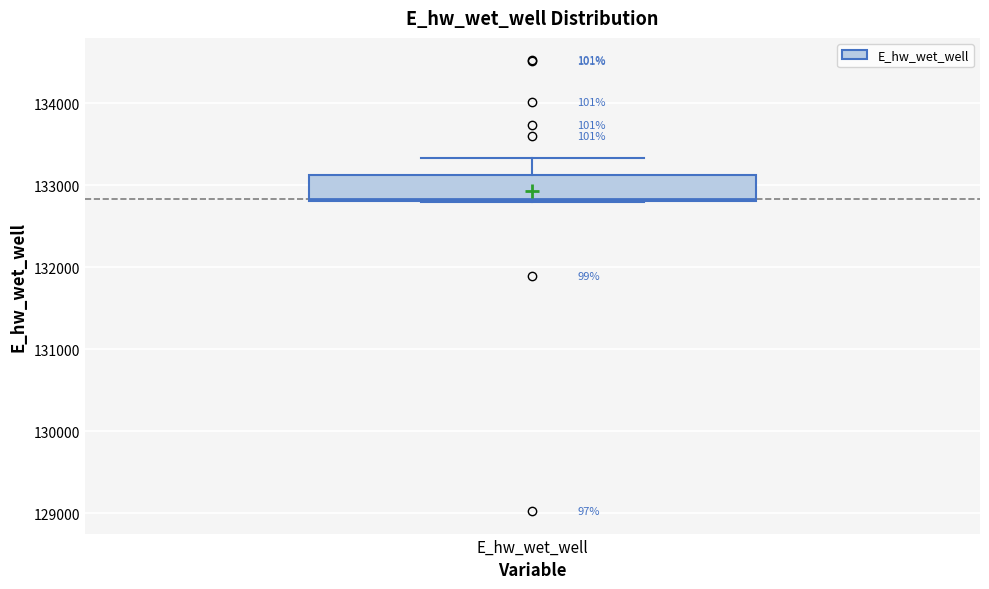

Transcribe this box plot: give where the median line is, the range the box spans, and where the two whiskers end, as read against the y-axis. The values are not printed on the chart, so give them approximately, as read against the axis.

median 132800, box 132800 to 133100, whiskers 132800 to 133300